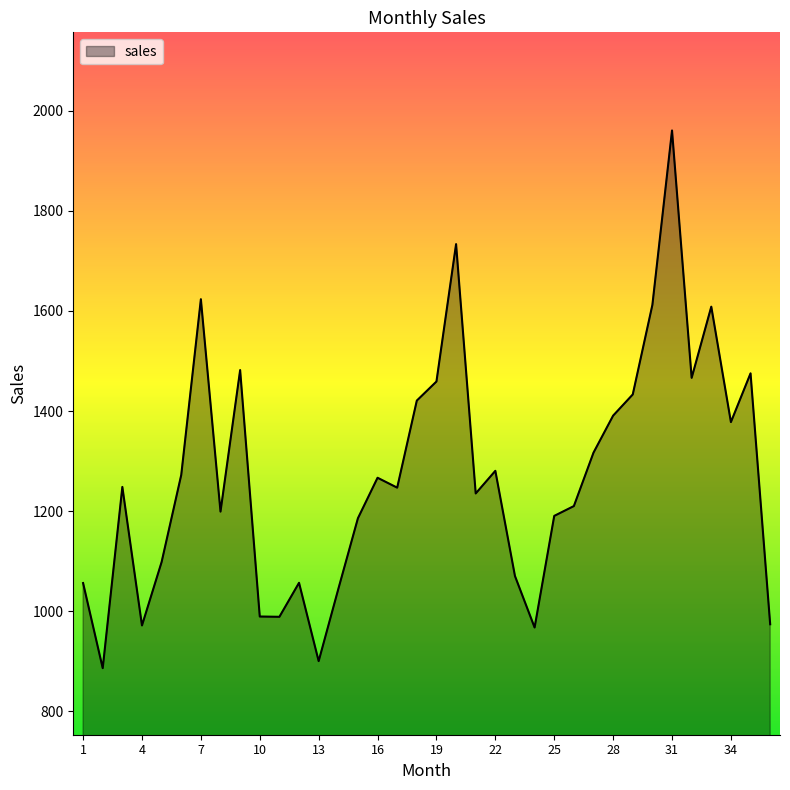

What is the difference between the maximum and minimum values?

1073.9